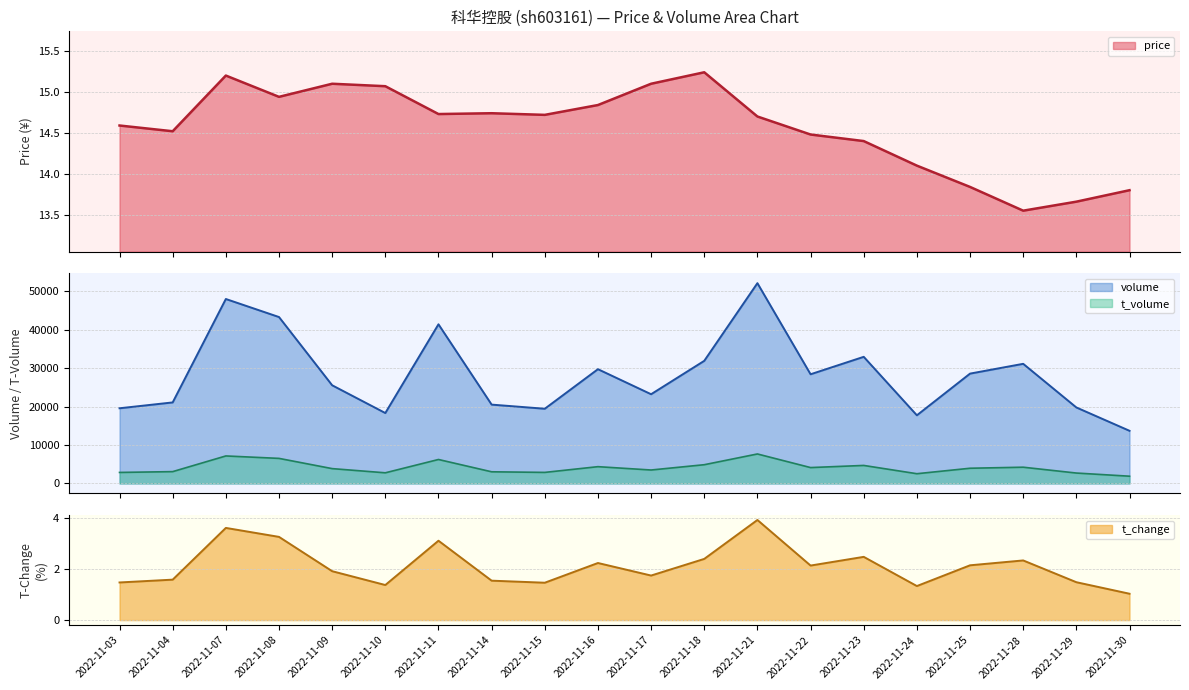

How many series are shown in this chart?

4